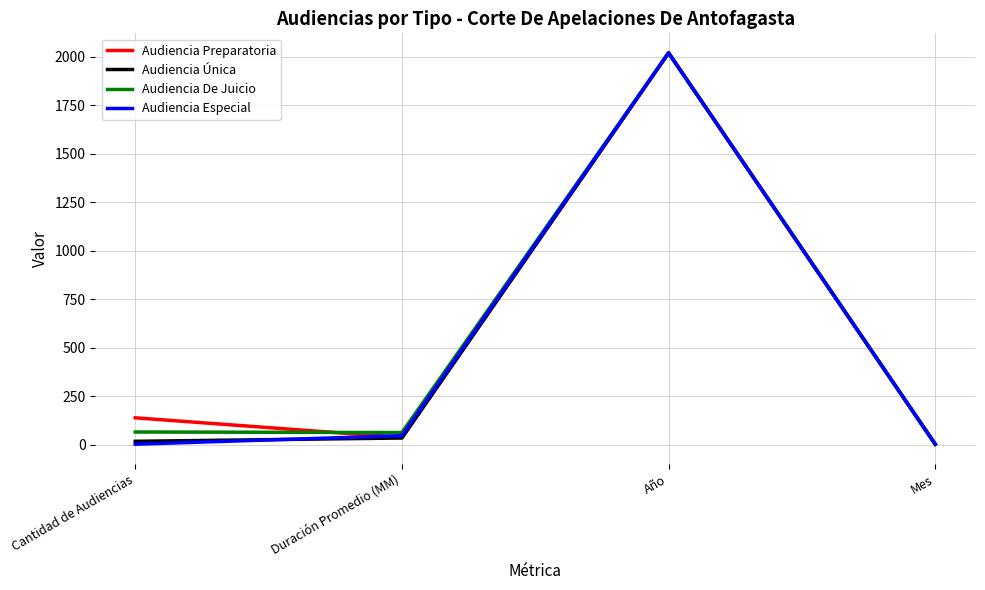

Which category has the highest value across all series?

Año